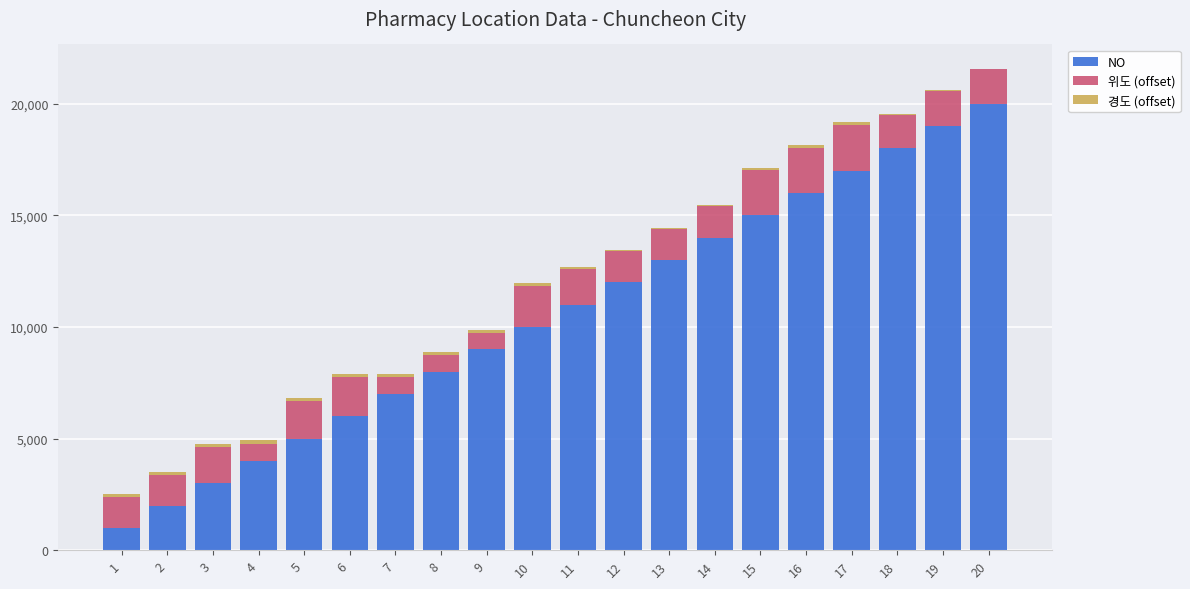

Are the bars horizontal?

No